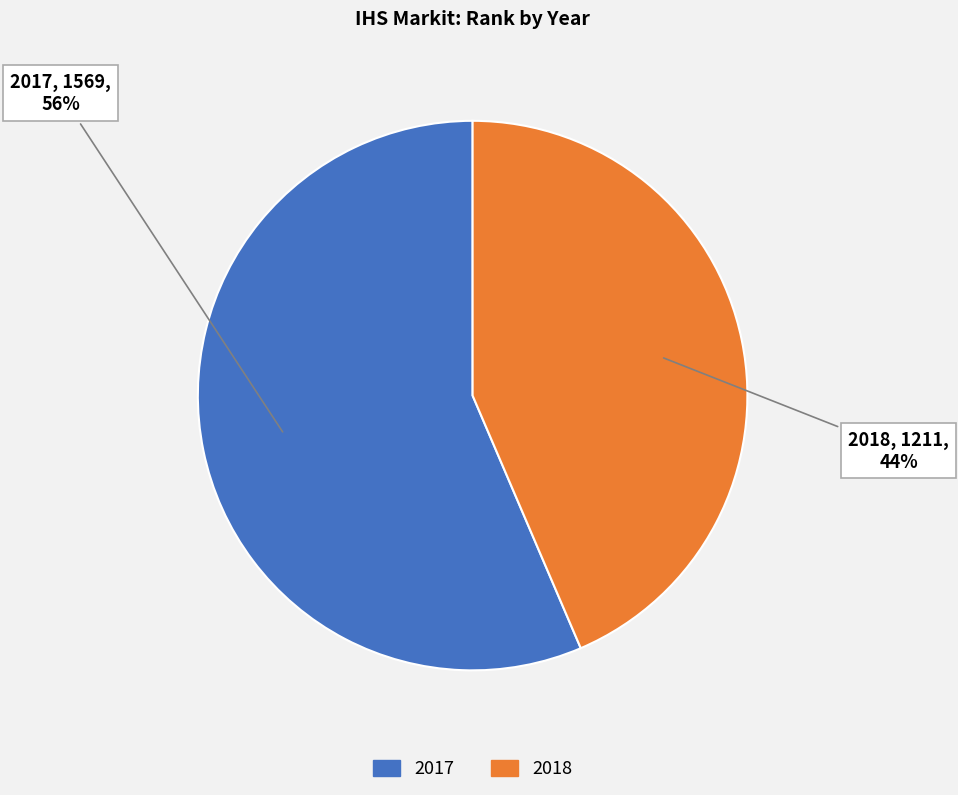

Do 2018 and 2017 together represent more than half of the pie?

Yes